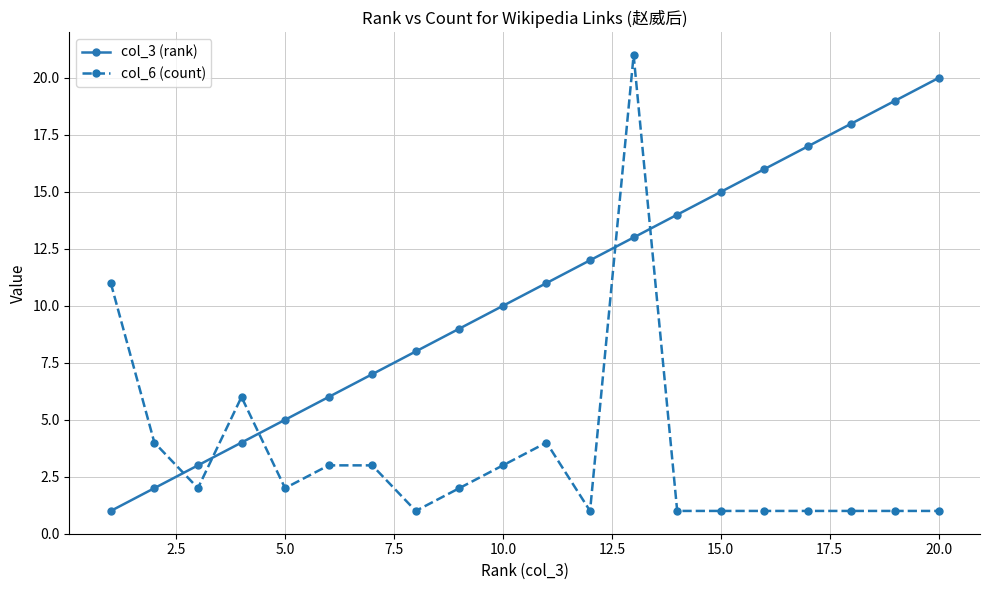

What is the sum of all col_3 (rank) values?

210